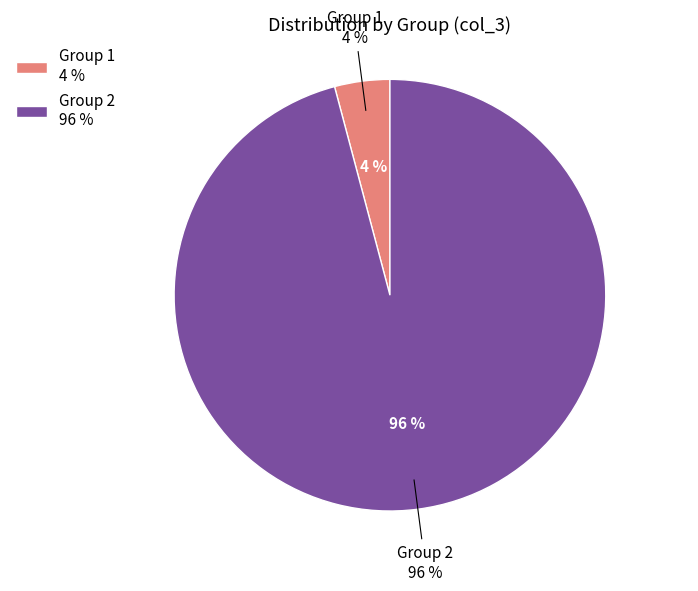

Approximately how many times larger is the value at 2 compared to 1?

23.2